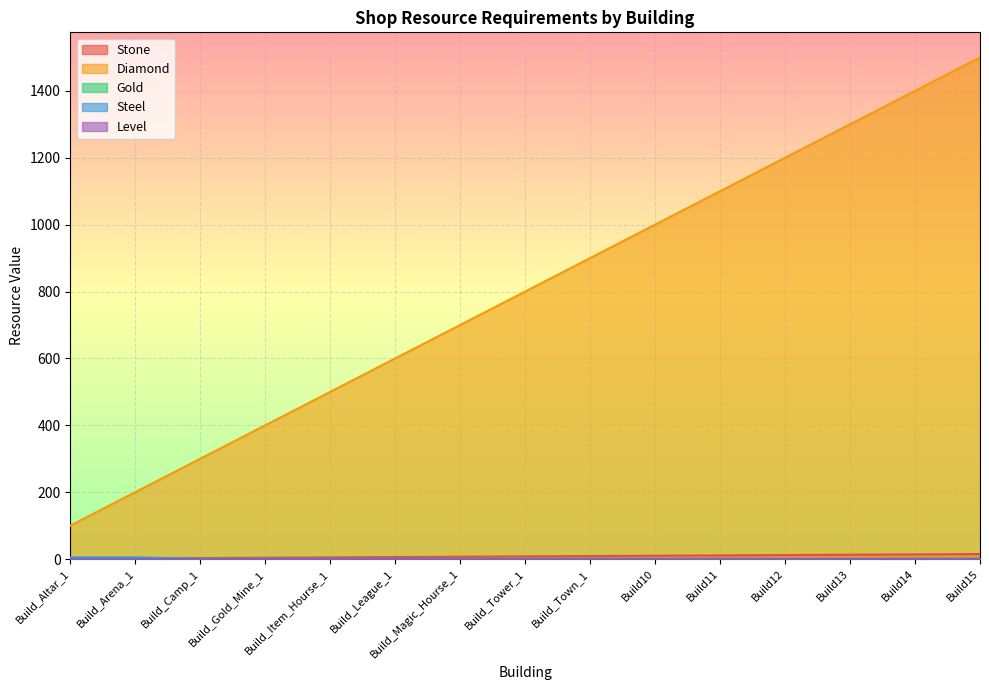

What is the value of the Diamond point at the 1st from the left?

100